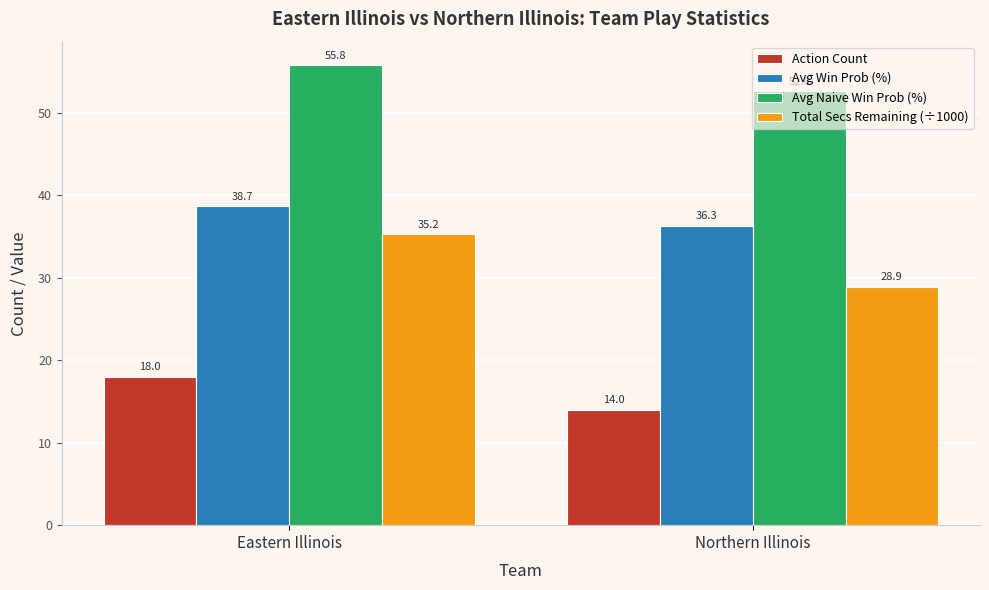

What position from the left is Eastern Illinois?

1